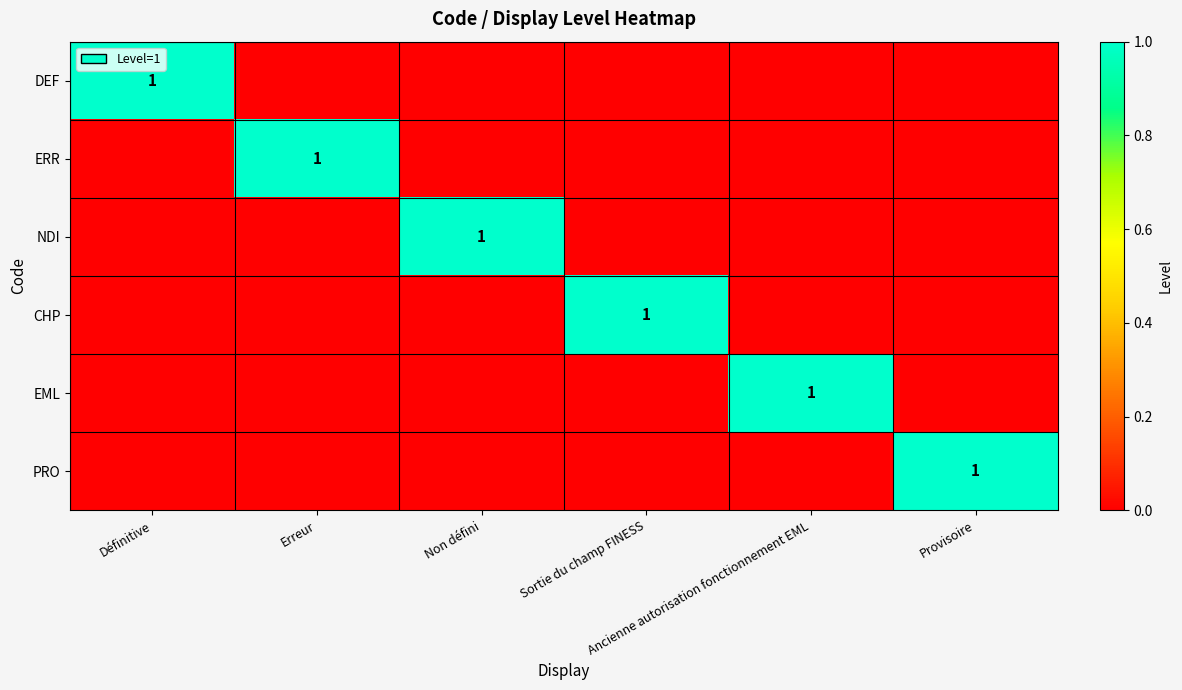

Is it true that NDI equals 1 at Non défini?

True